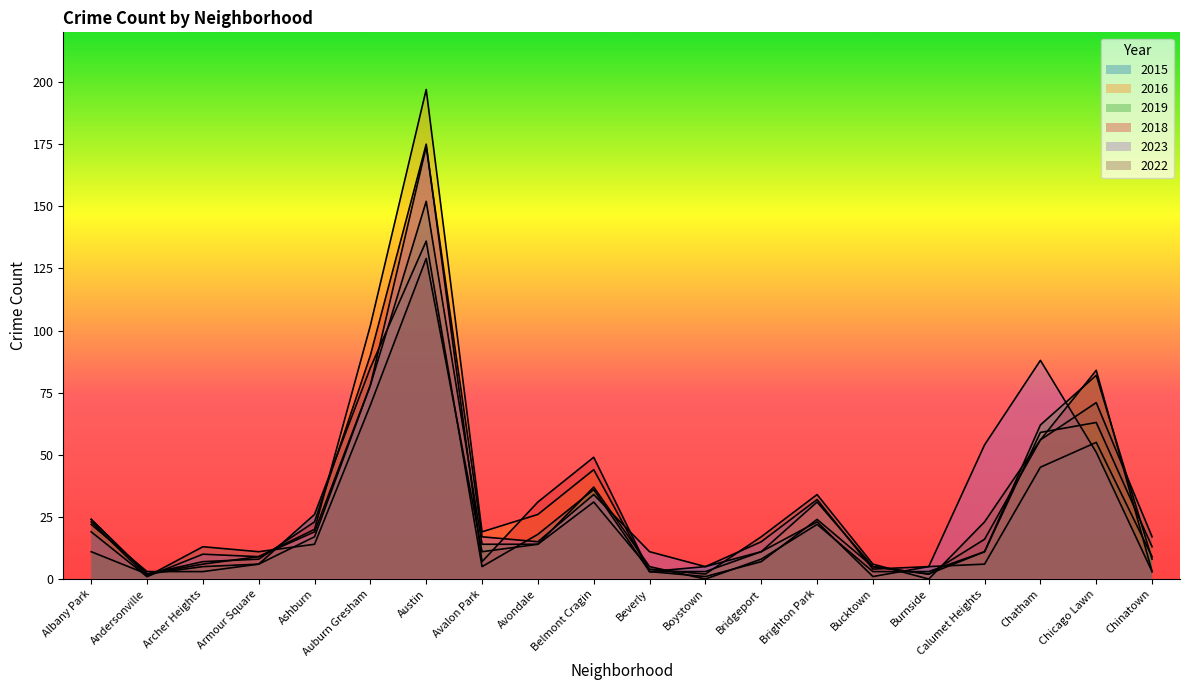

Which has a higher value, Chatham or Andersonville?

Chatham